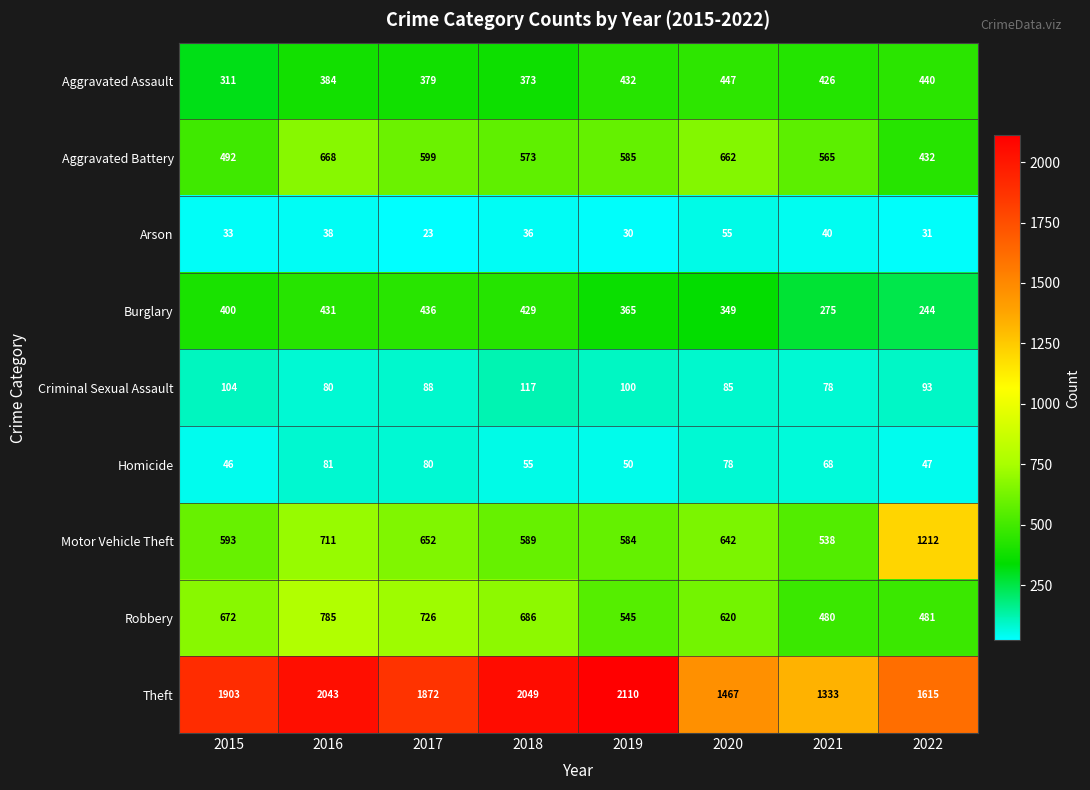

What is the total value across all series at 2017?

4855